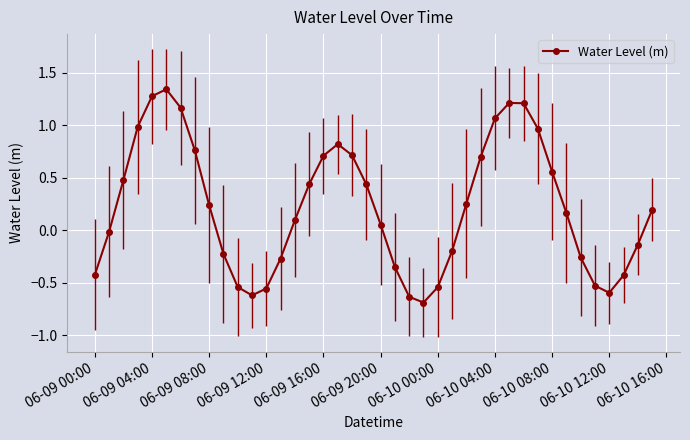

How many interior local valleys (lower than both neighbors) does the data have?

3